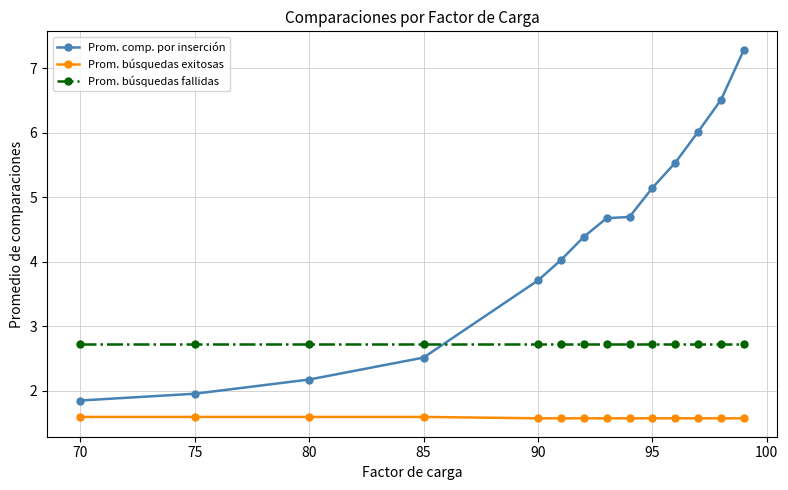

Does the chart display data point markers on the line(s)?

Yes